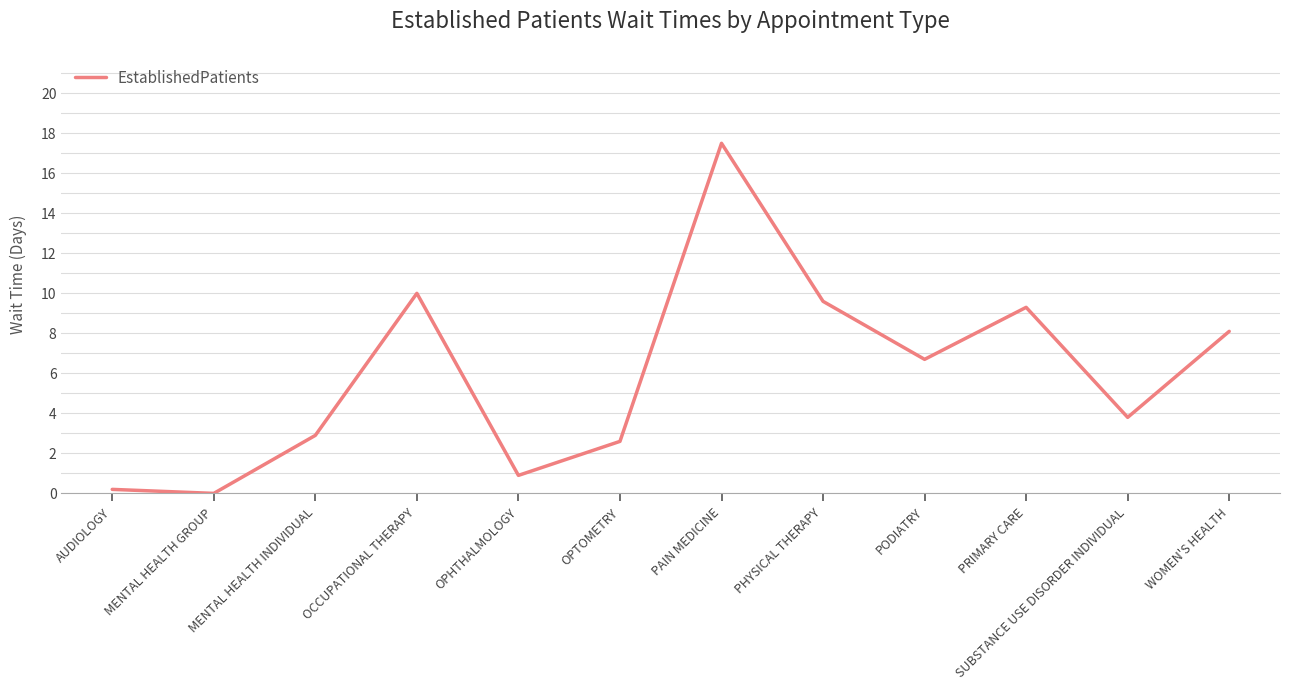

True or false: the data has more than 0 interior local peaks.

True